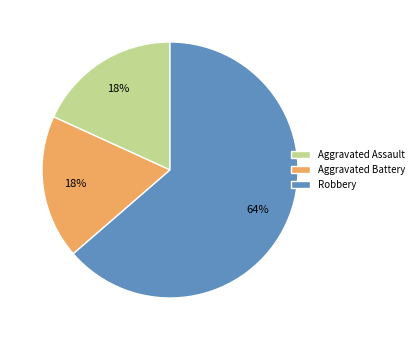

Is the sum of Robbery and Aggravated Battery greater than half?

Yes